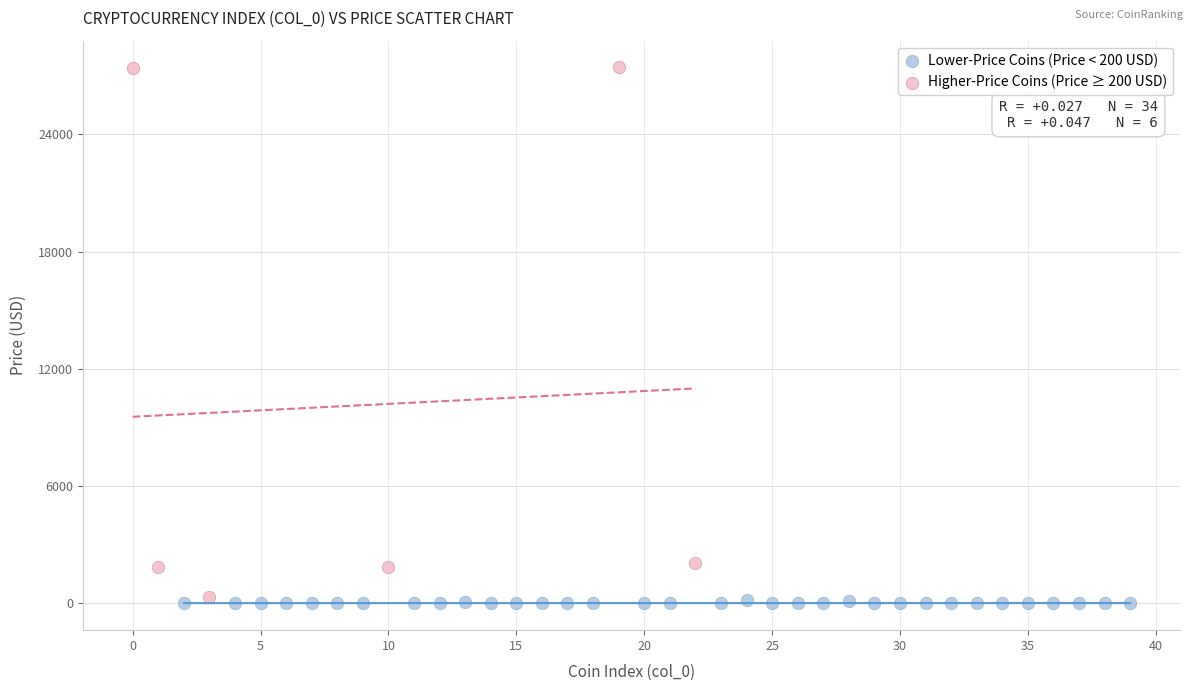

Which series contains the highest Y value?

Higher-Price Coins (Price ≥ 200 USD)